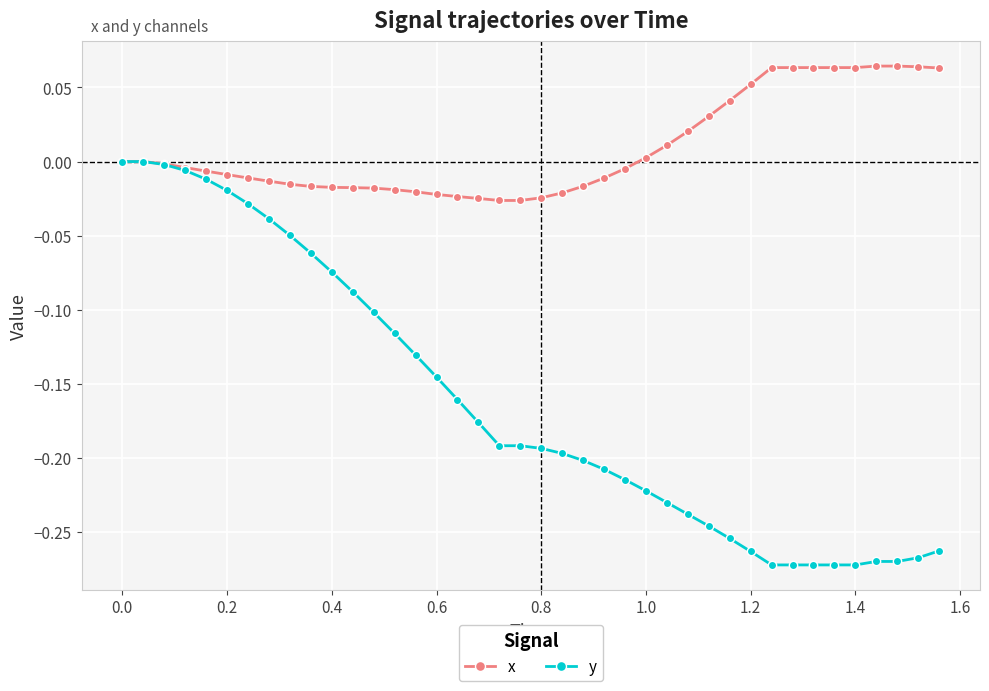

Which series has the largest range (max minus min)?

y